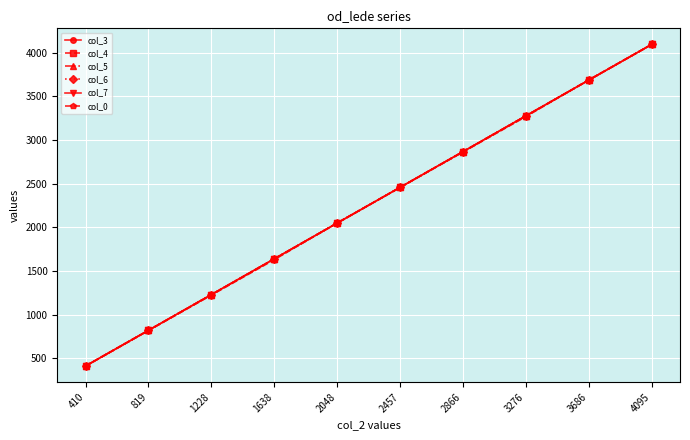

True or false: col_6 and col_4 cross at least once.

False